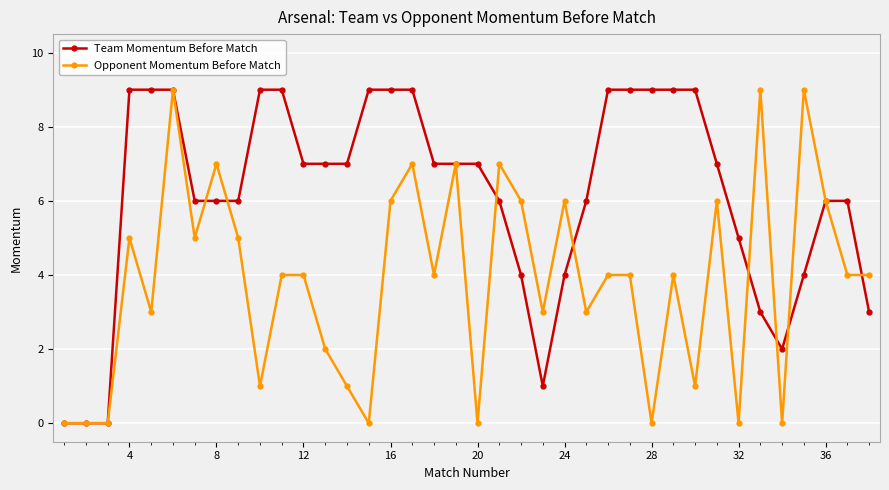

Reading left to right, extract all data points from this chart.

Team Momentum Before Match: 0	0	0	9	9	9	6	6	6	9	9	7	7	7	9	9	9	7	7	7	6	4	1	4	6	9	9	9	9	9	7	5	3	2	4	6	6	3
Opponent Momentum Before Match: 0	0	0	5	3	9	5	7	5	1	4	4	2	1	0	6	7	4	7	0	7	6	3	6	3	4	4	0	4	1	6	0	9	0	9	6	4	4